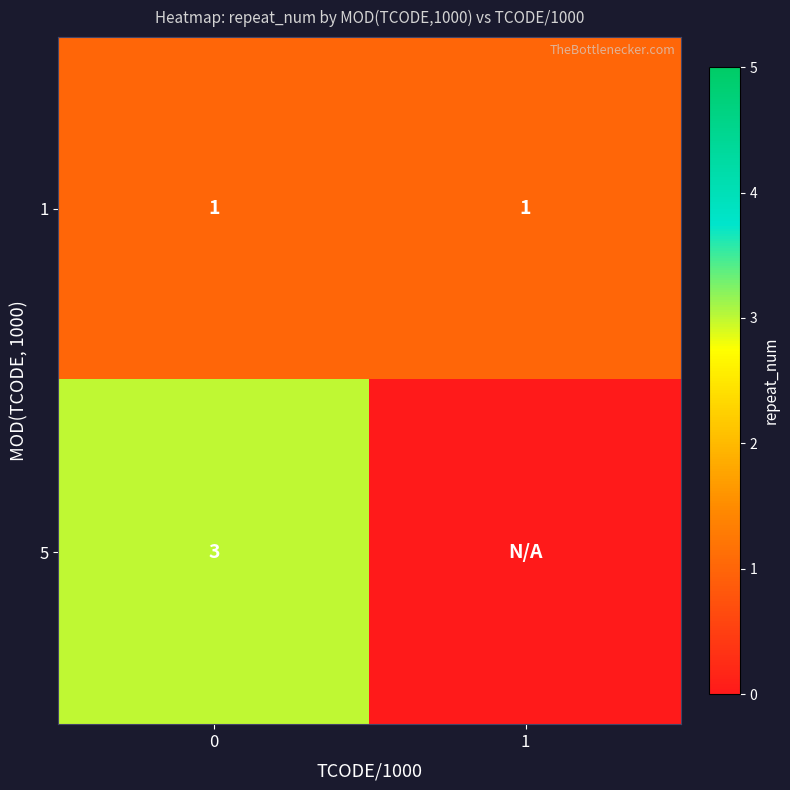

True or false: 1 has a value of 1 at 1.

True